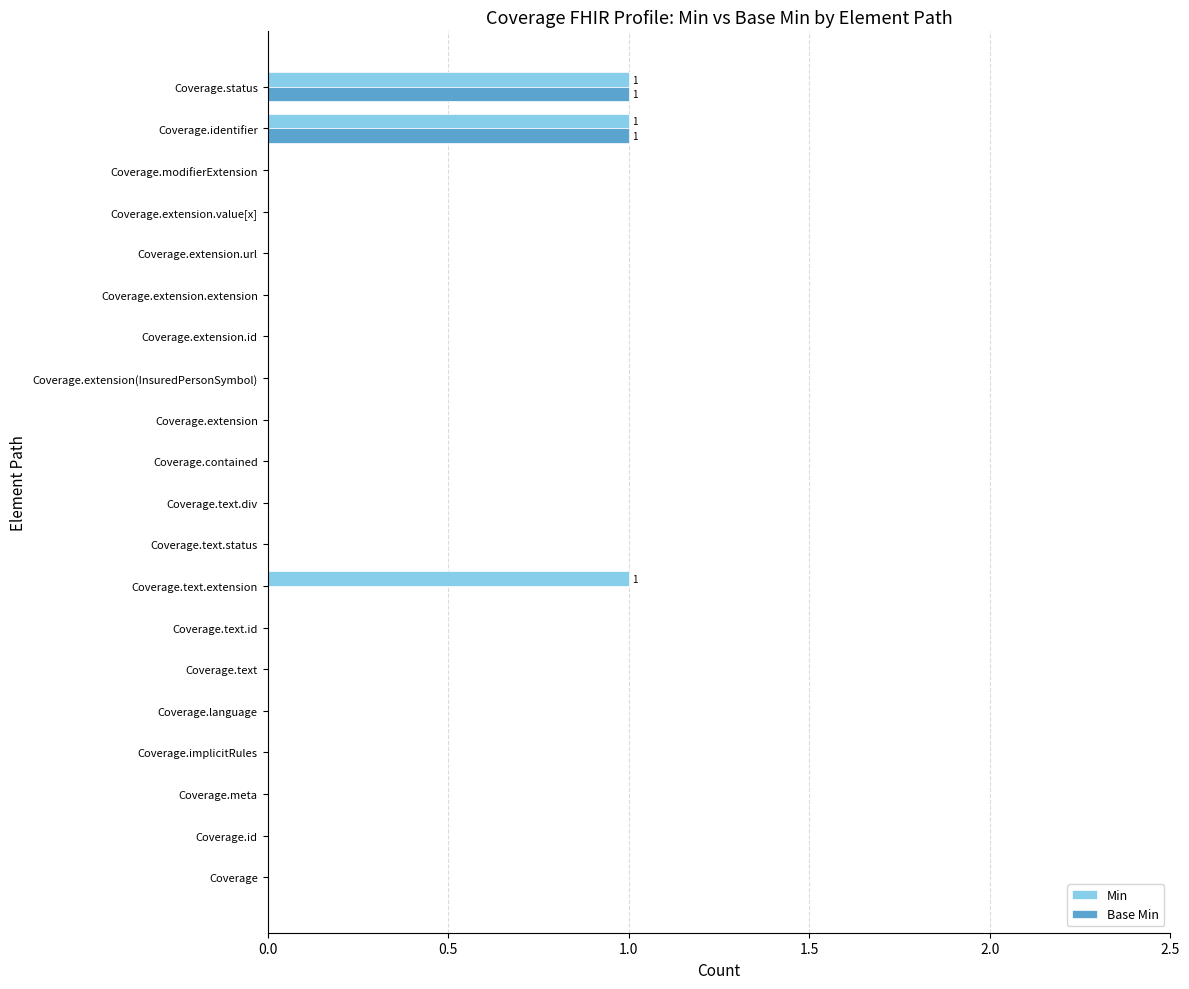

What is the sum of all Min values?

3